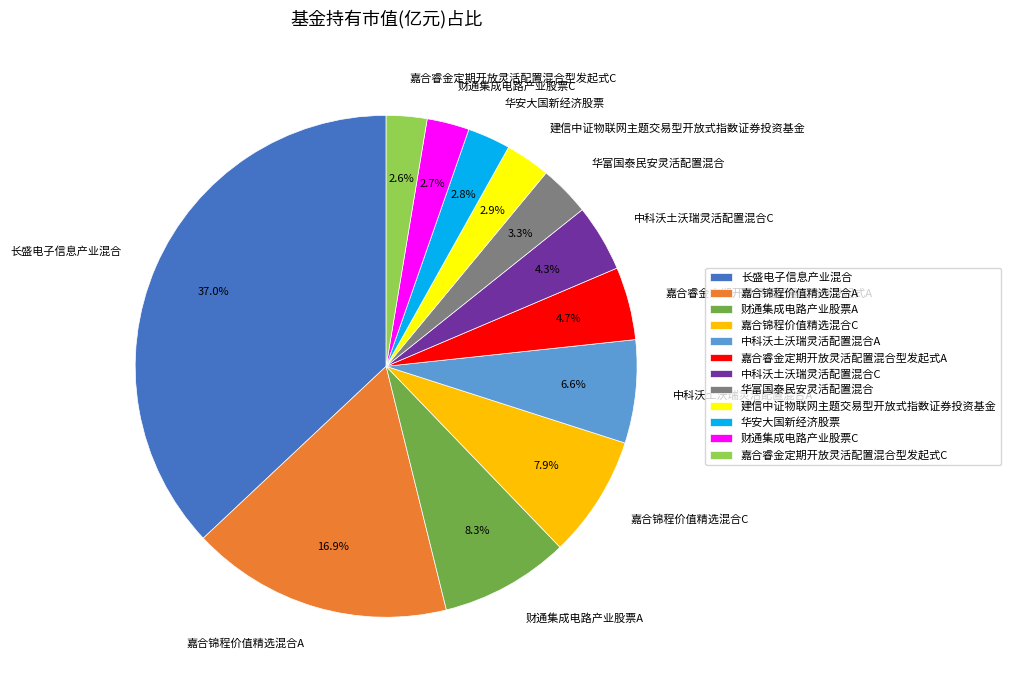

How many slices are in this pie chart?

12